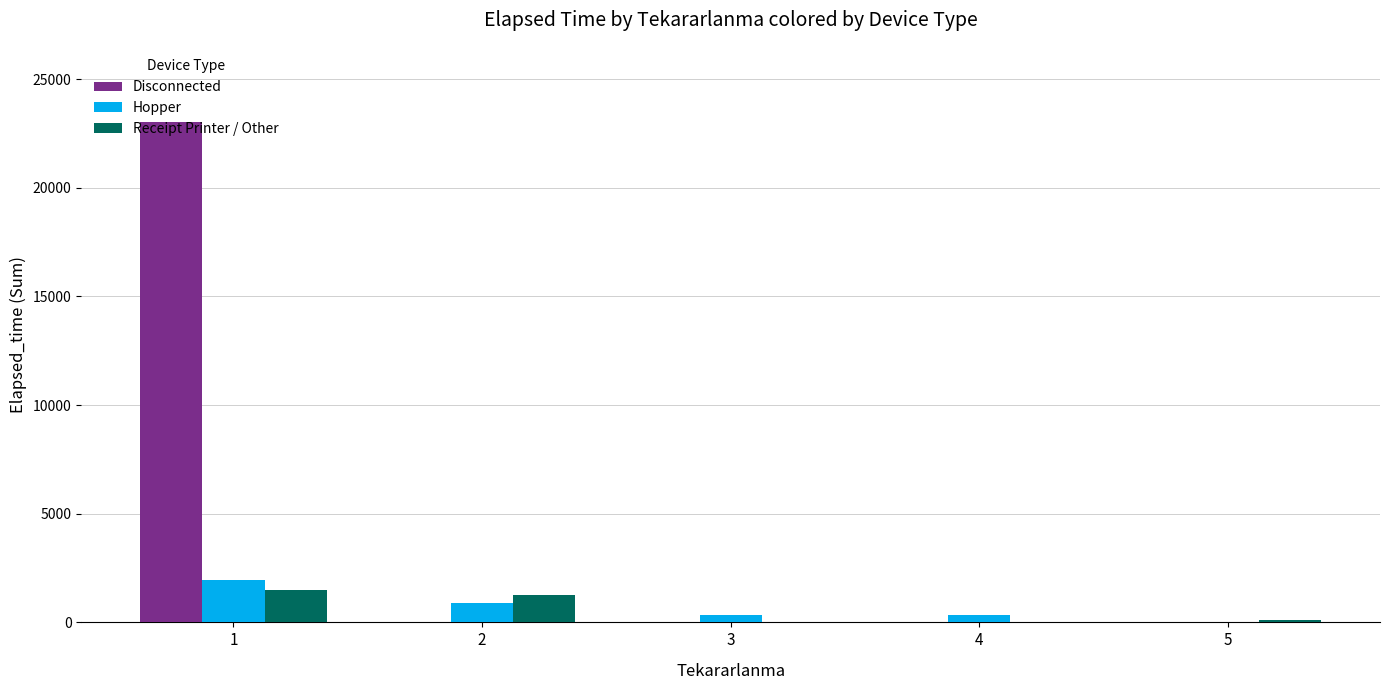

What value does the Disconnected series have at 3, to the nearest 10?

20